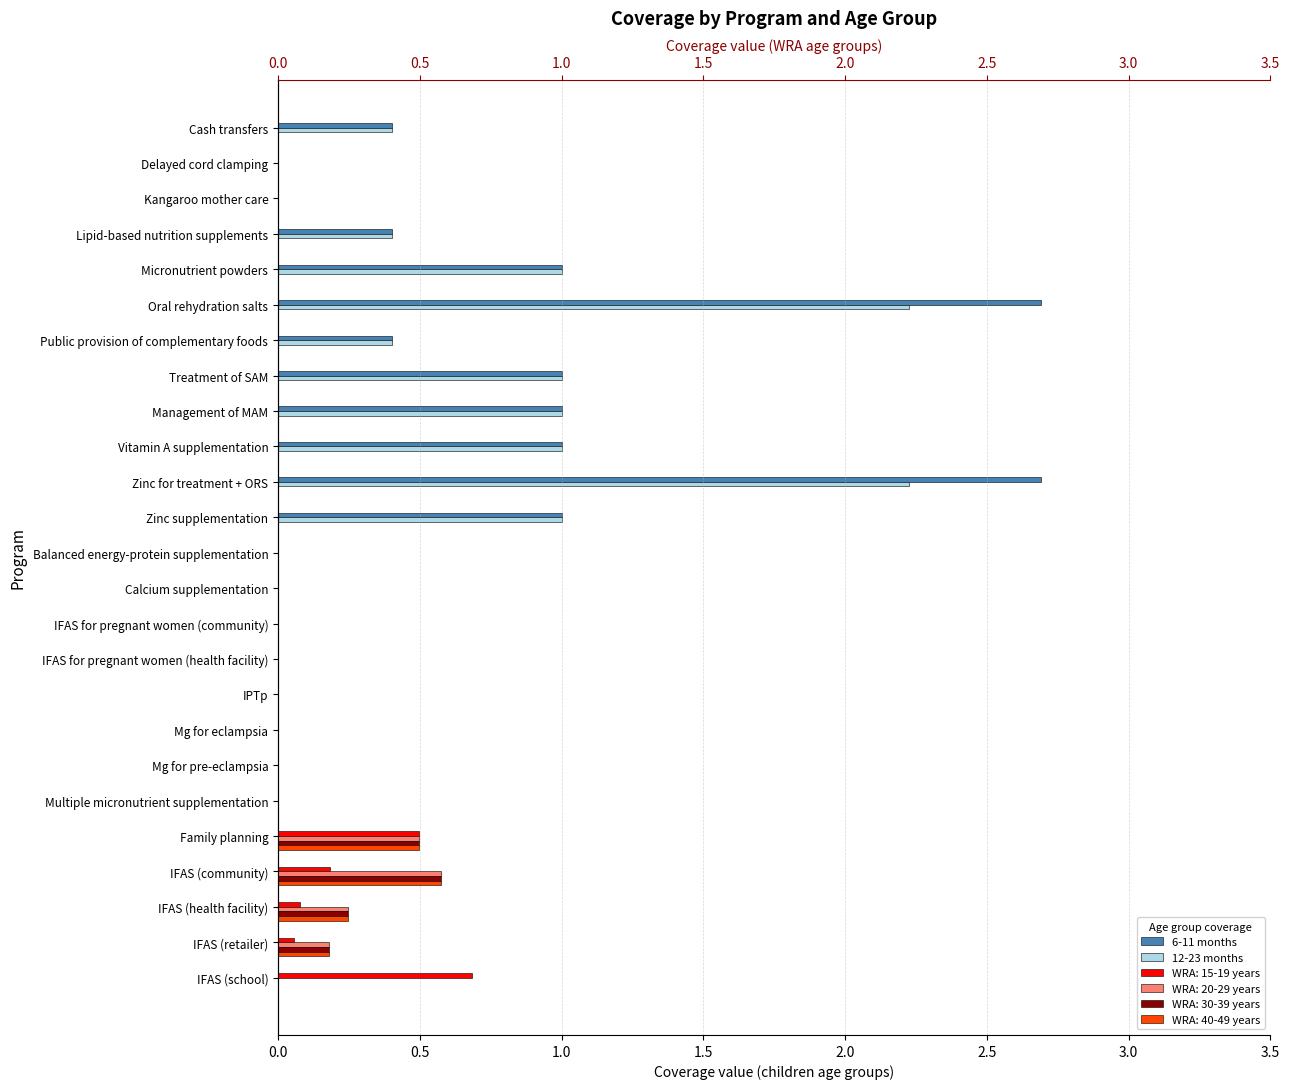

Are the bars horizontal?

Yes